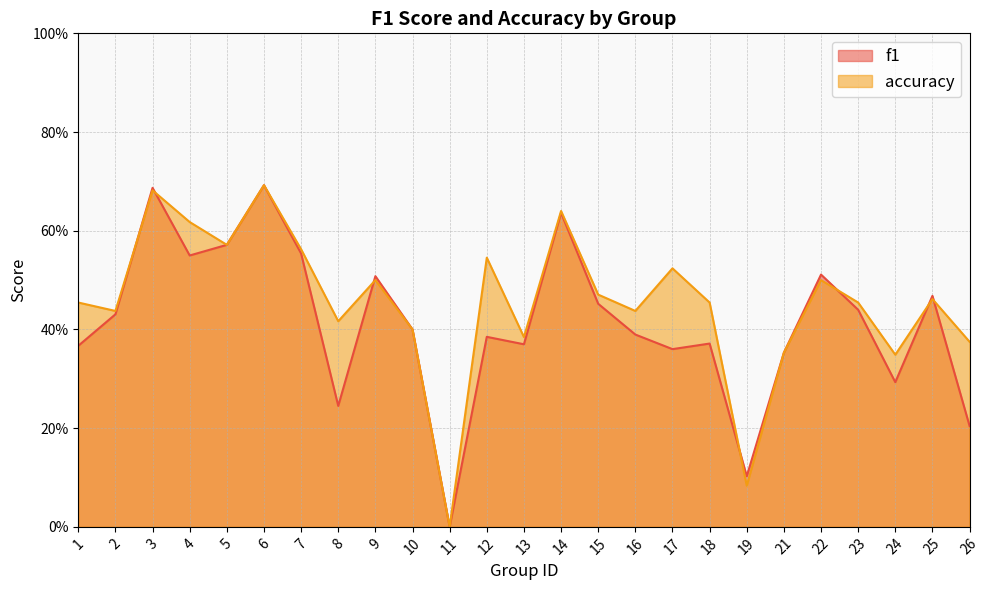

True or false: f1 and accuracy cross at least once.

True